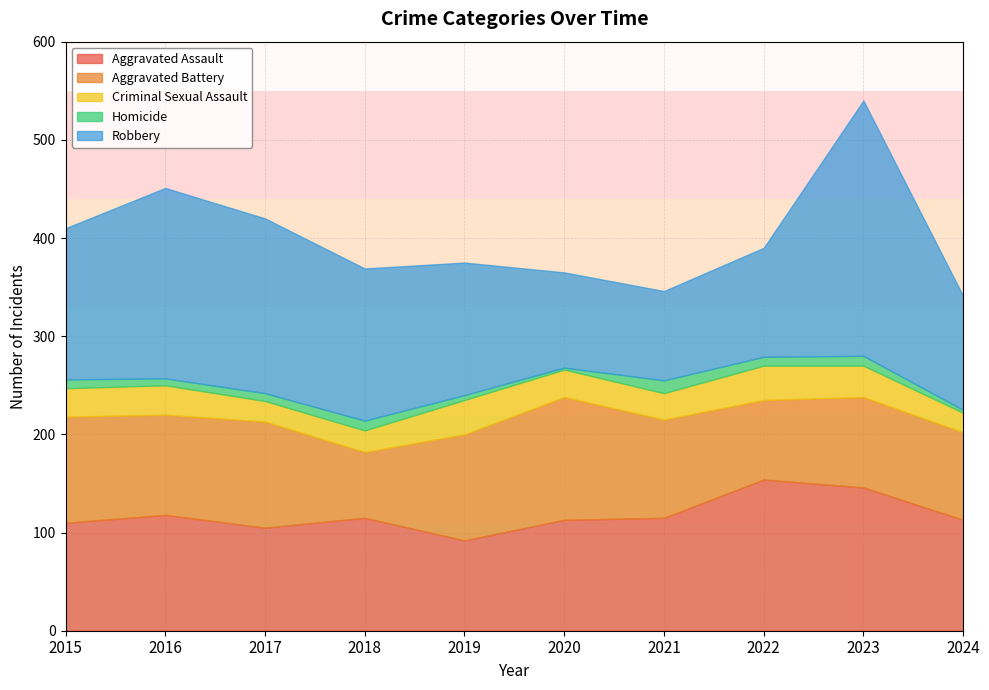

How many distinct data groups are displayed?

5